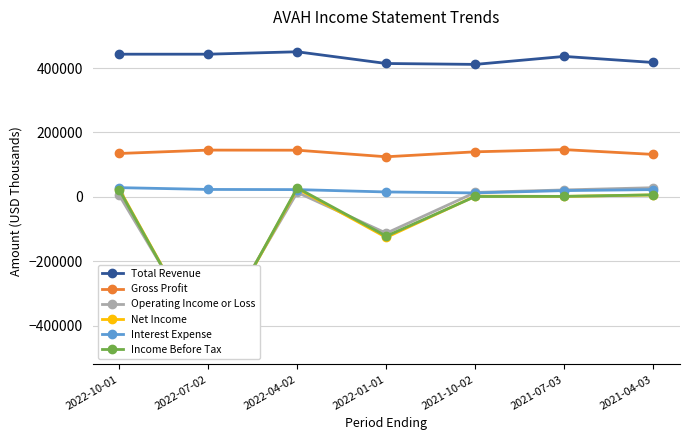

Rank the categories by Net Income value from lowest to highest.

2022-07-02, 2022-01-01, 2021-07-03, 2021-10-02, 2021-04-03, 2022-10-01, 2022-04-02